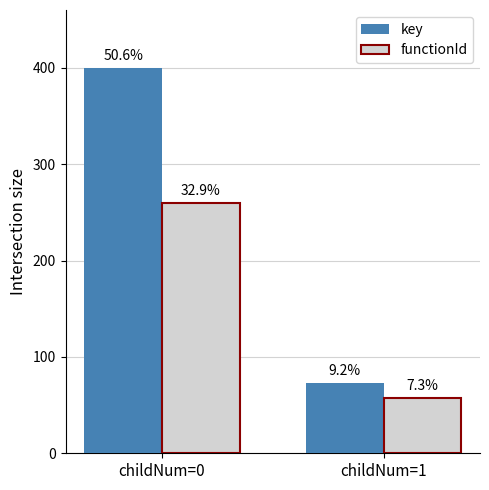

How many bars are there in each group?

2